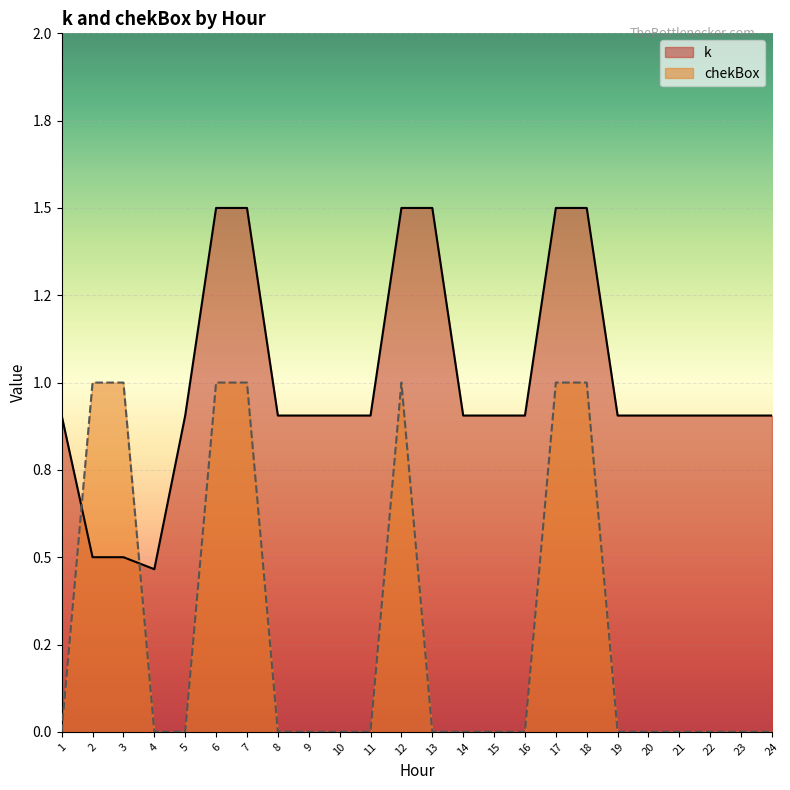

How many interior local valleys does the k series have?

1